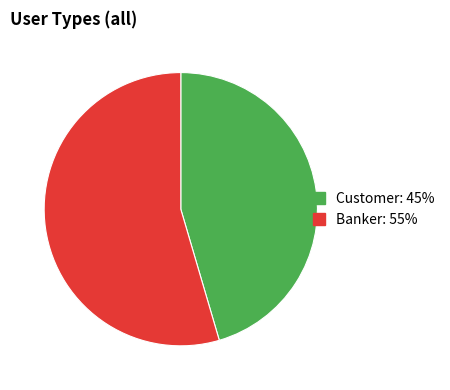

Rank the categories by value from highest to lowest.

Banker, Customer